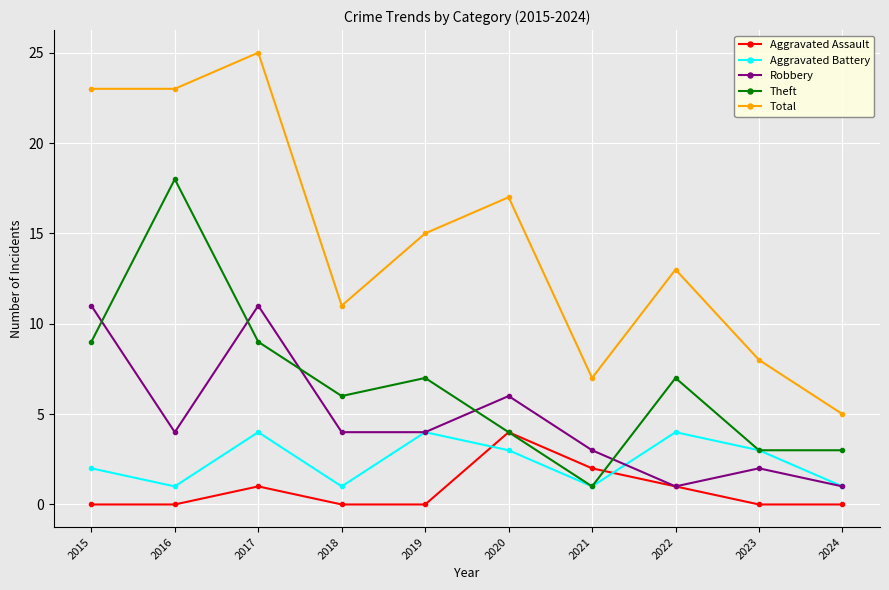

How many lines are shown in the chart?

5